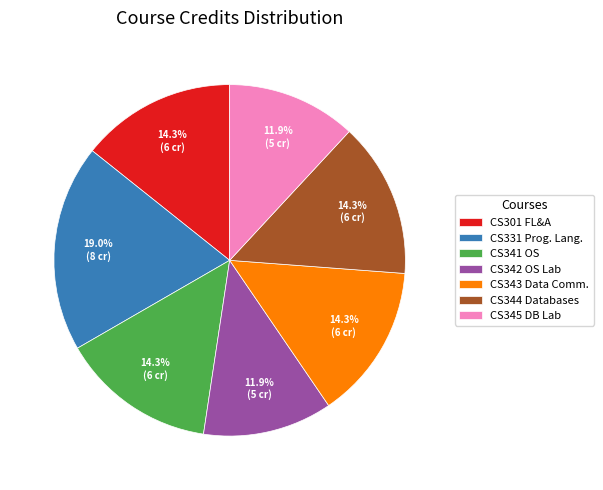

Is it true that CS344 Databases is 3% of the pie?

False